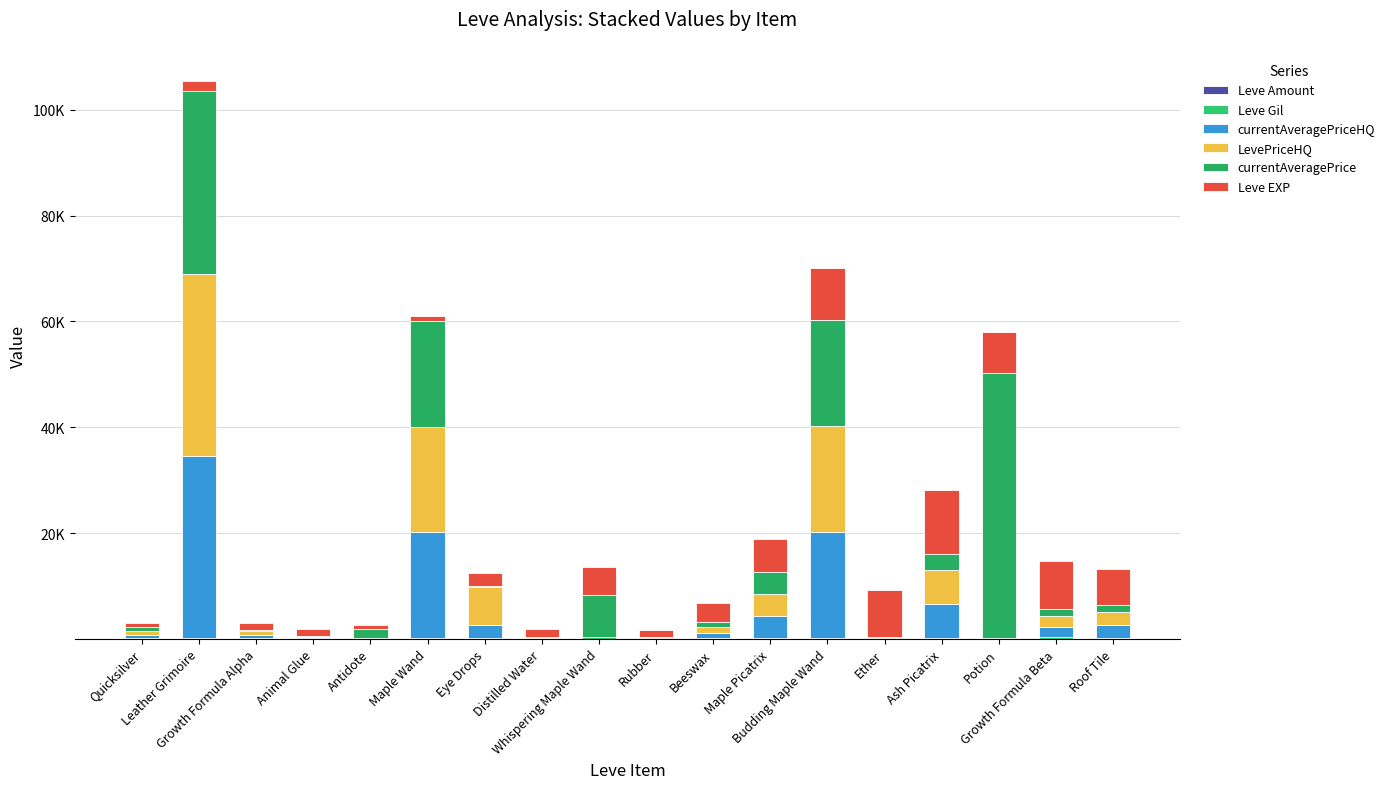

Rank the series at Animal Glue from highest to lowest value.

Leve EXP, currentAveragePriceHQ, LevePriceHQ, Leve Gil, currentAveragePrice, Leve Amount